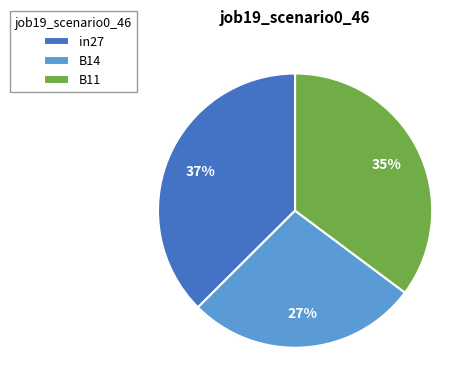

To the nearest percent, what percentage of the pie is in27?

37%